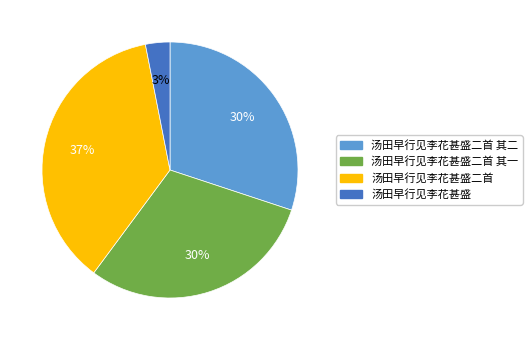

Does 汤田早行见李花甚盛 account for over 50% of the chart?

No